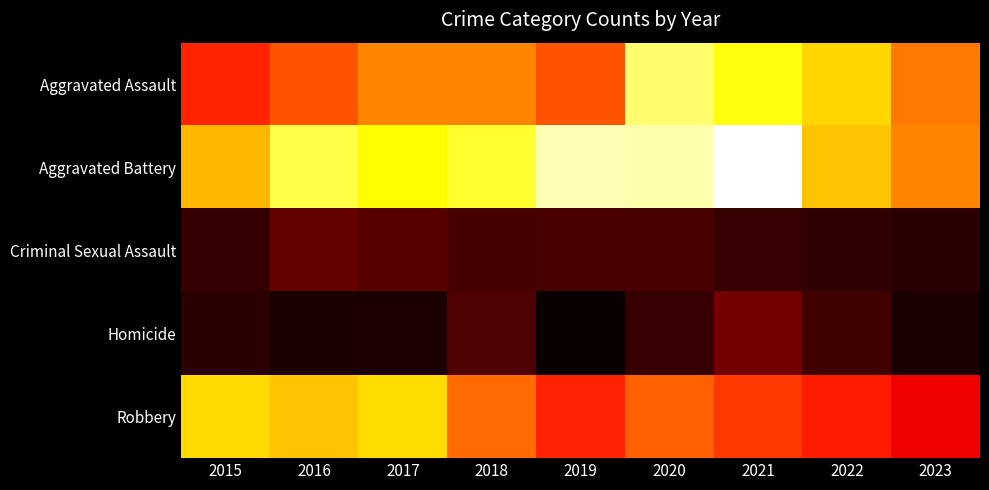

At how many categories does at least one series exceed 140?

8